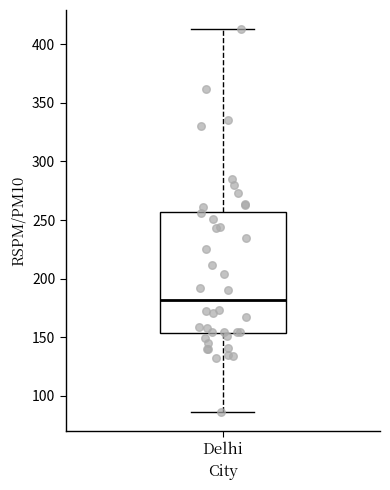

Read this box plot against the y-axis: the position of the median line, the range covered by the box, and the ends of both whiskers. The values are not printed on the chart, so give them approximately, as read against the axis.

median 180, box 155 to 255, whiskers 85 to 415